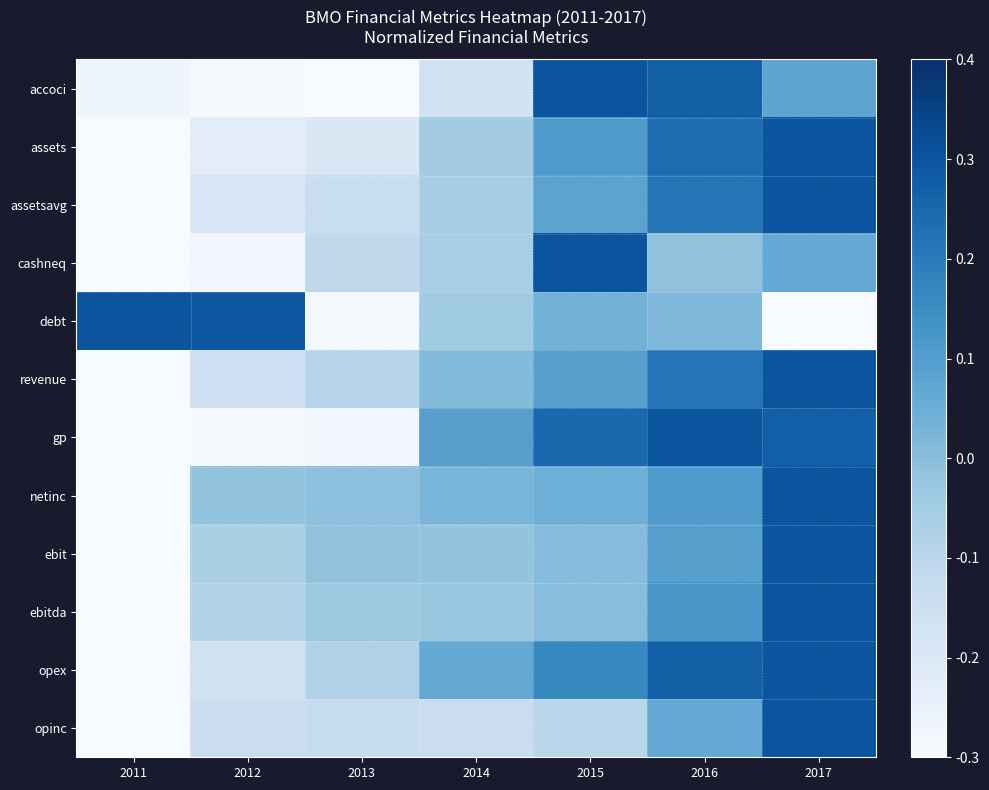

Count the number of data series in this chart.

12